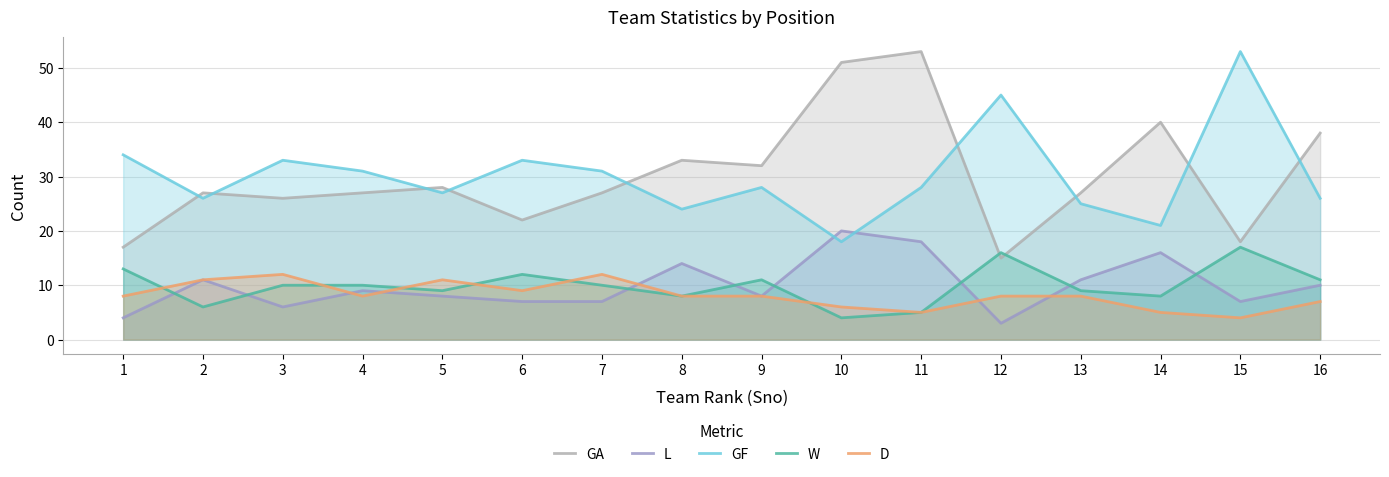

At which label does D first exceed 8?

2